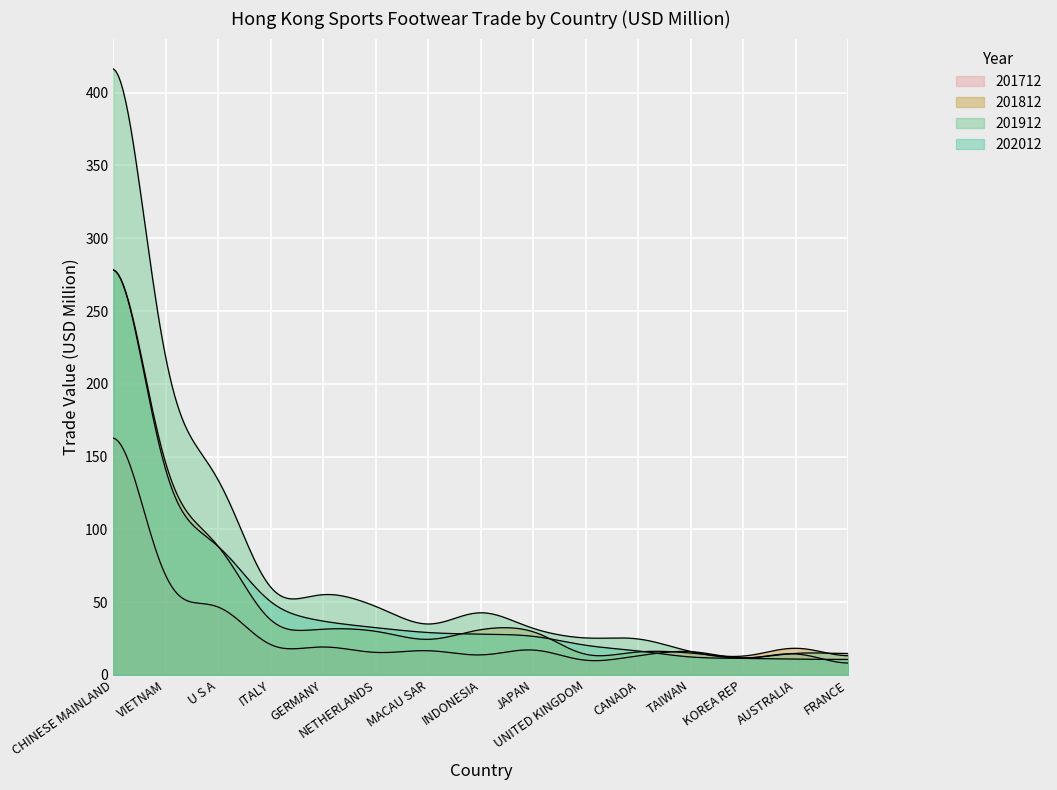

True or false: 202012 has a value of 32.4 at NETHERLANDS.

True